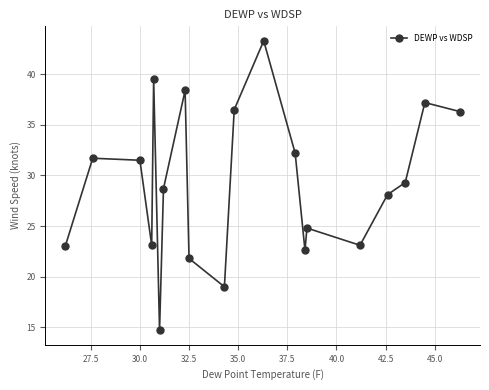

What is the average value?

29.2